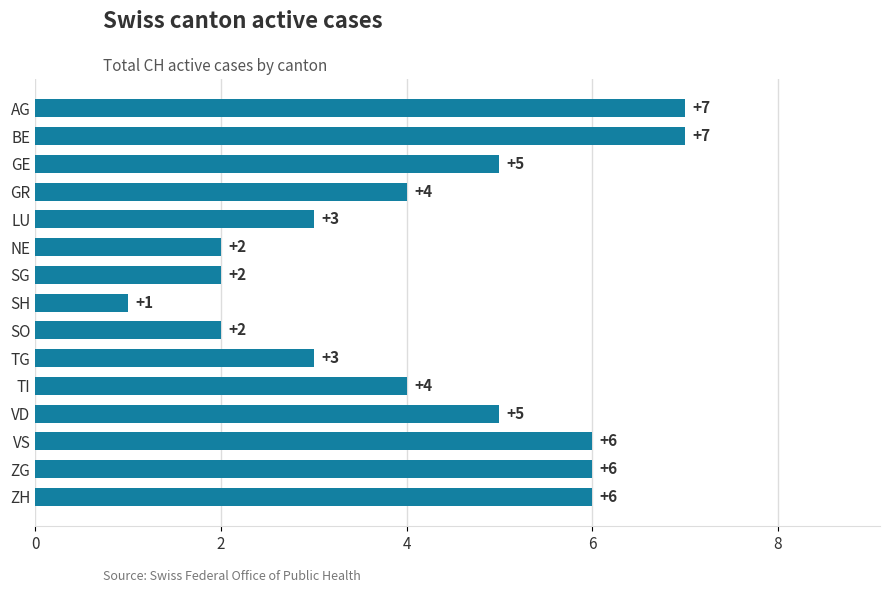

Are the bars horizontal?

Yes